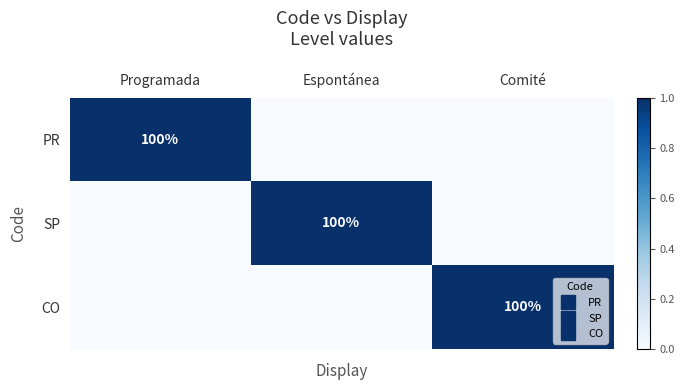

Count the number of categories in the chart.

3